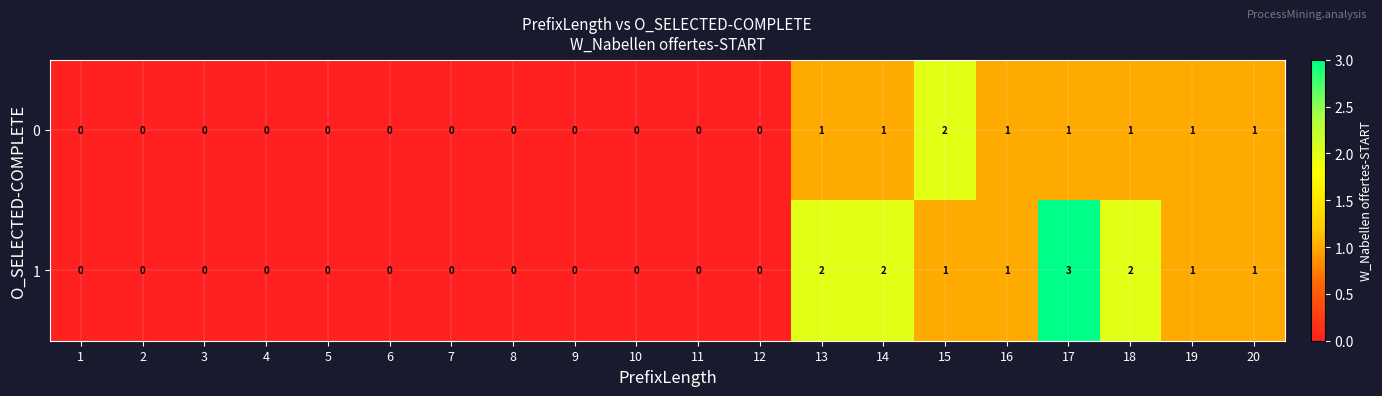

How many data points does each series have?

20